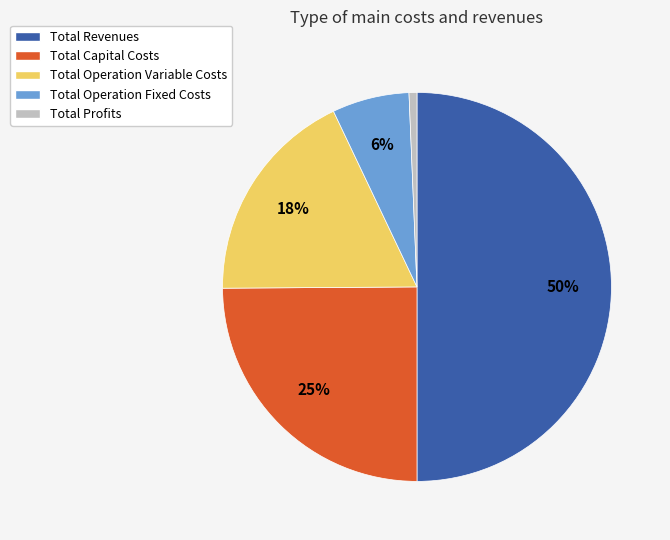

Which category has the biggest portion of the pie?

Total Revenues